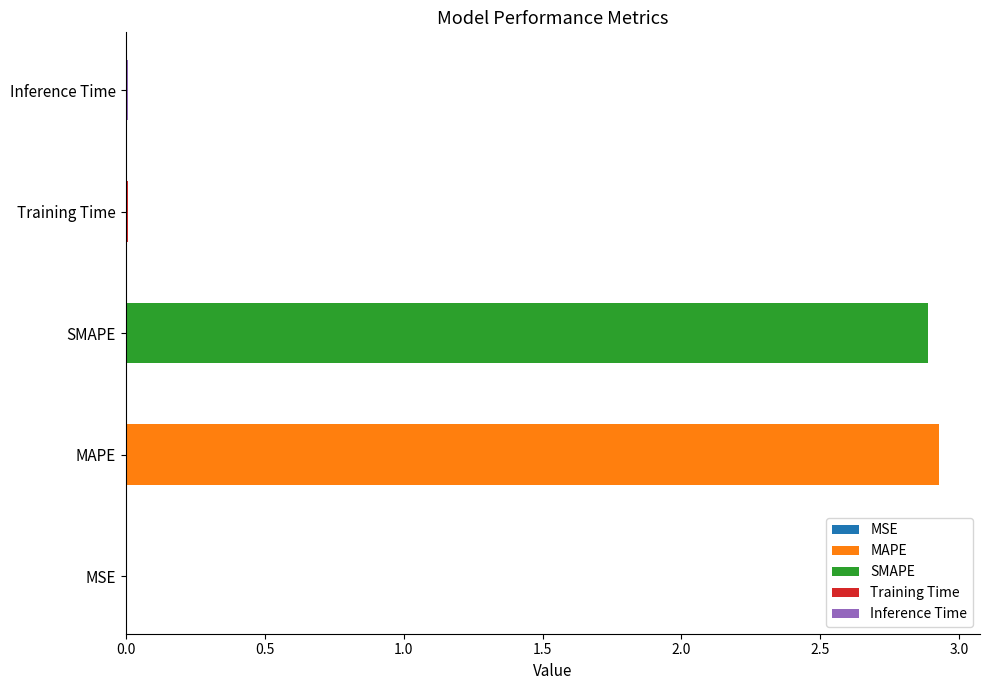

Which label corresponds to the smallest value in the chart?

MSE